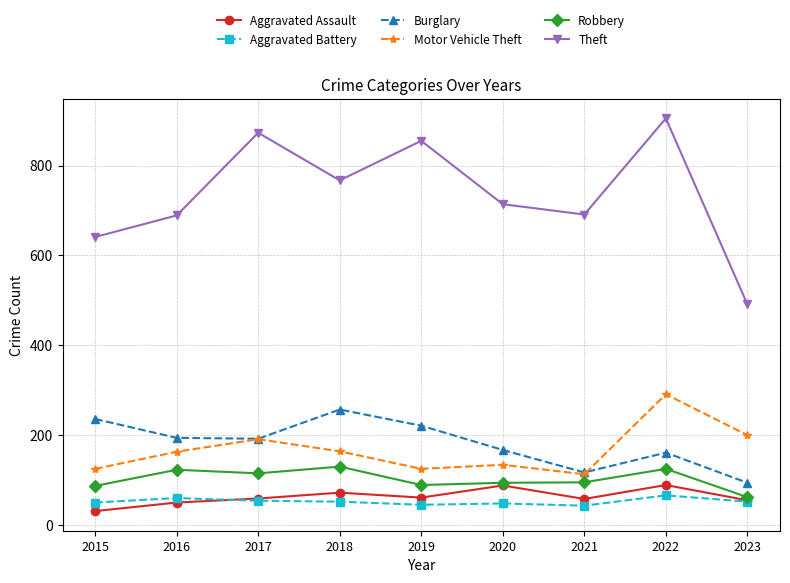

True or false: Motor Vehicle Theft and Aggravated Assault intersect in this chart.

False